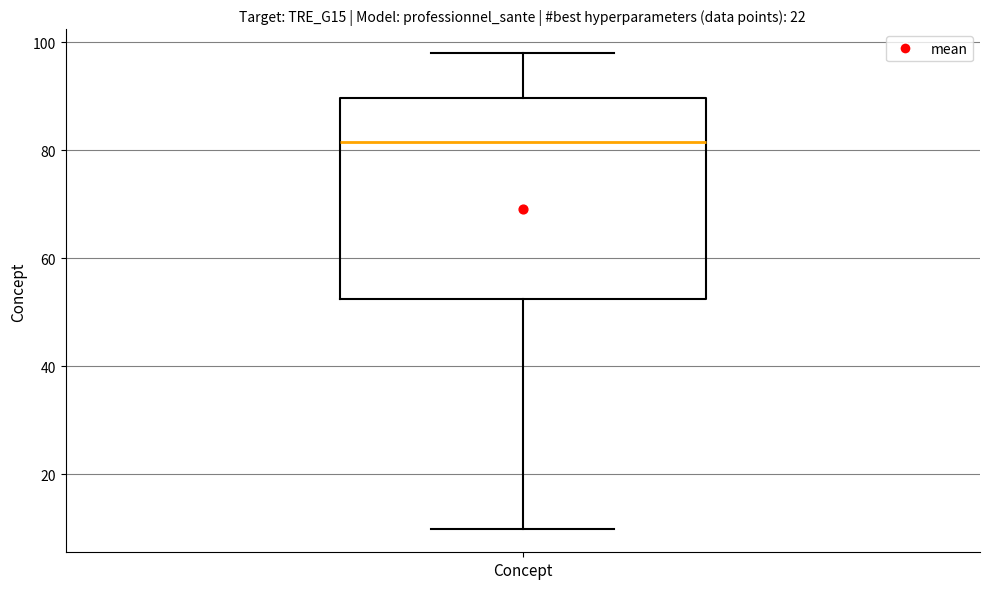

Transcribe this box plot: give where the median line is, the range the box spans, and where the two whiskers end, as read against the y-axis. The values are not printed on the chart, so give them approximately, as read against the axis.

median 82, box 52 to 90, whiskers 10 to 98